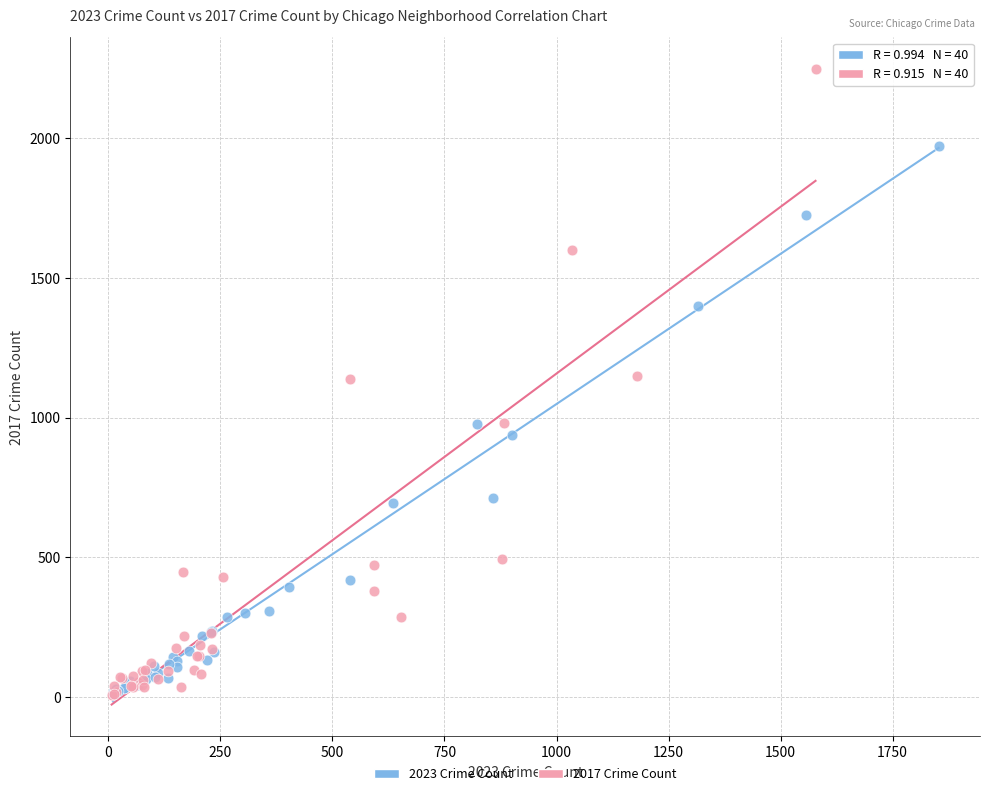

Which series has the widest spread of Y values?

2017 Crime Count